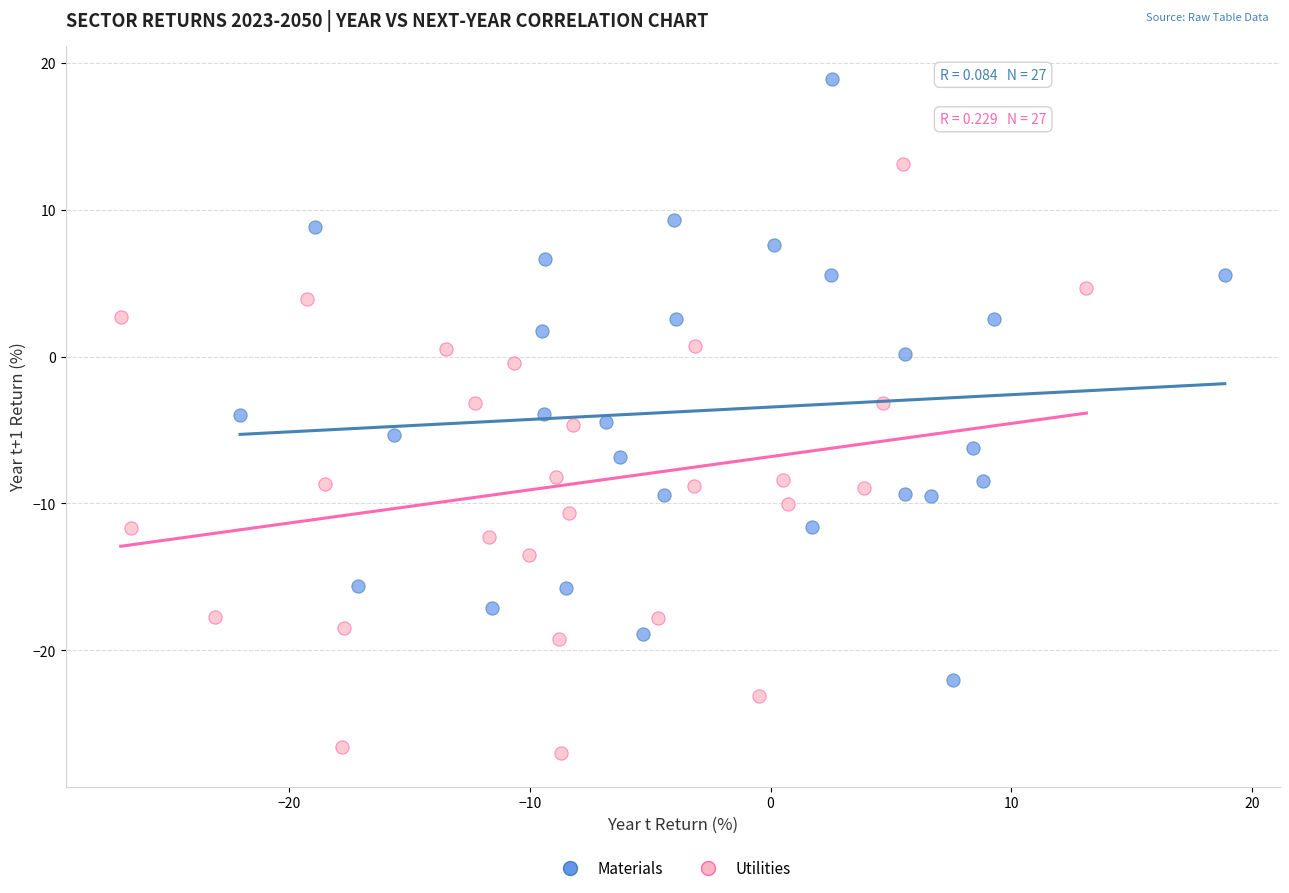

Which series contains the highest Y value?

Materials